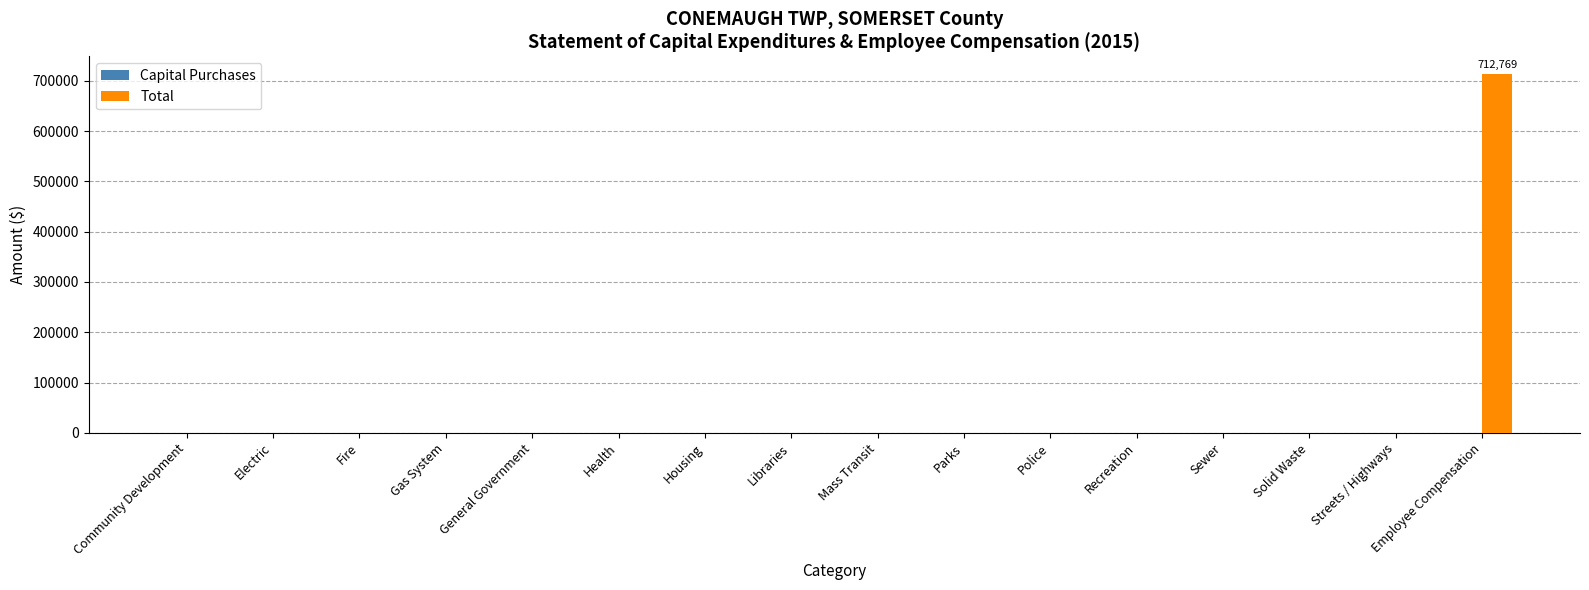

True or false: the data shows -425557 at Recreation.

False